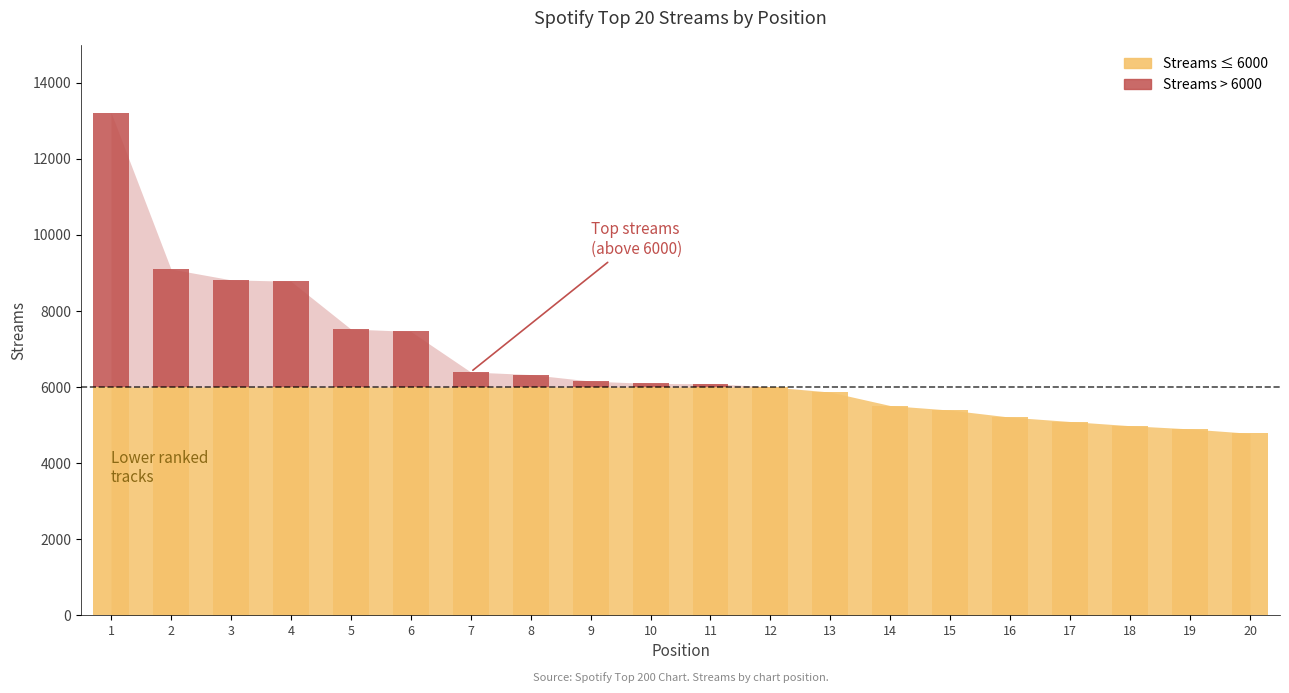

Which category has the lowest value across all series?

20